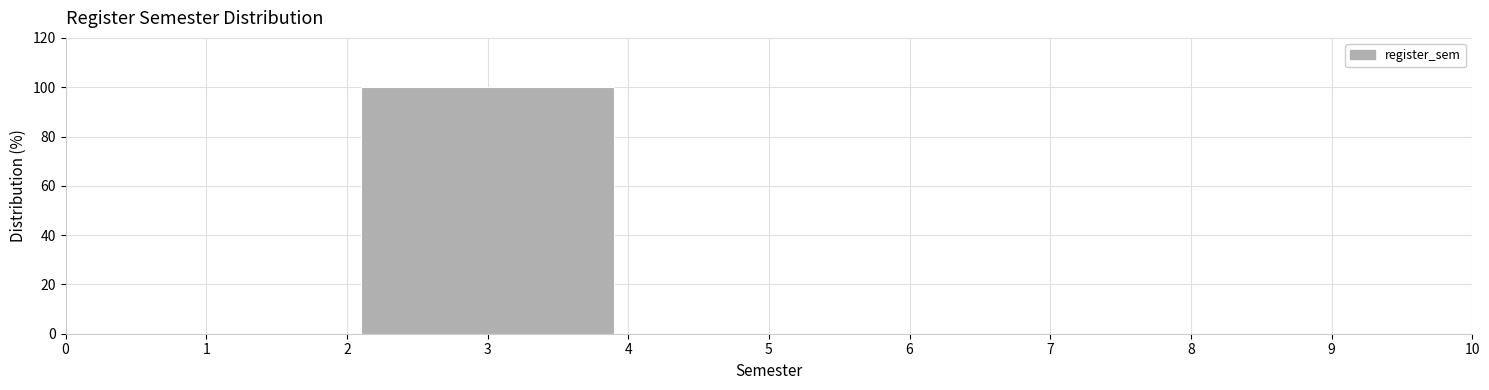

Over which range of the x-axis is the bar tallest?

2 to 4